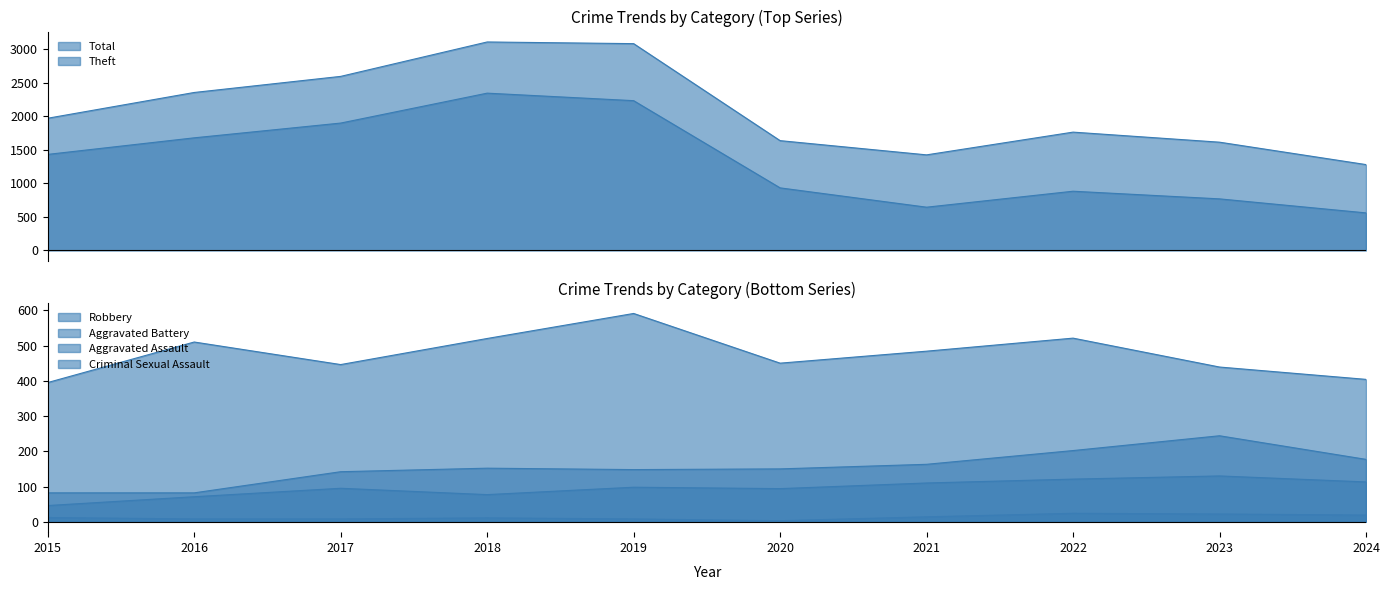

At which label does Aggravated Assault reach its peak?

2023